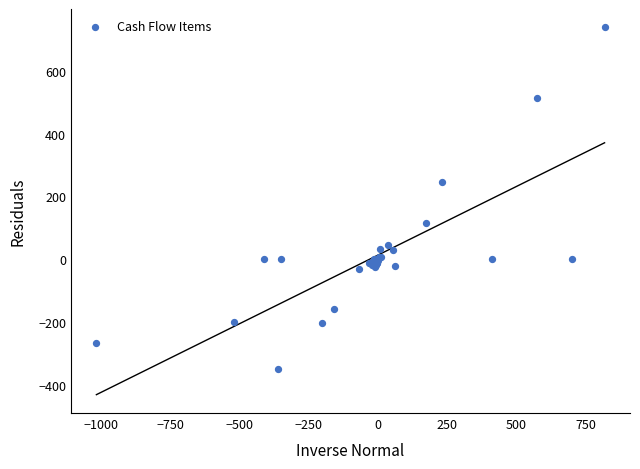

What Y value in the scatter plot is closest to 194?

245.5